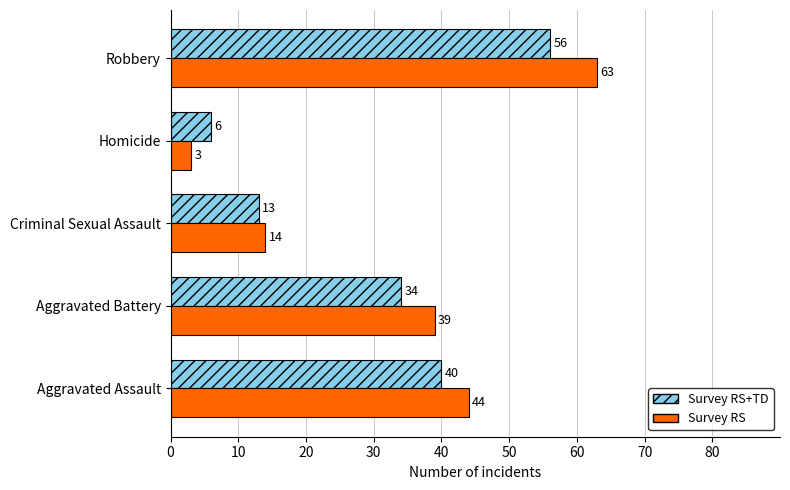

Which series has the widest spread of values?

Survey RS